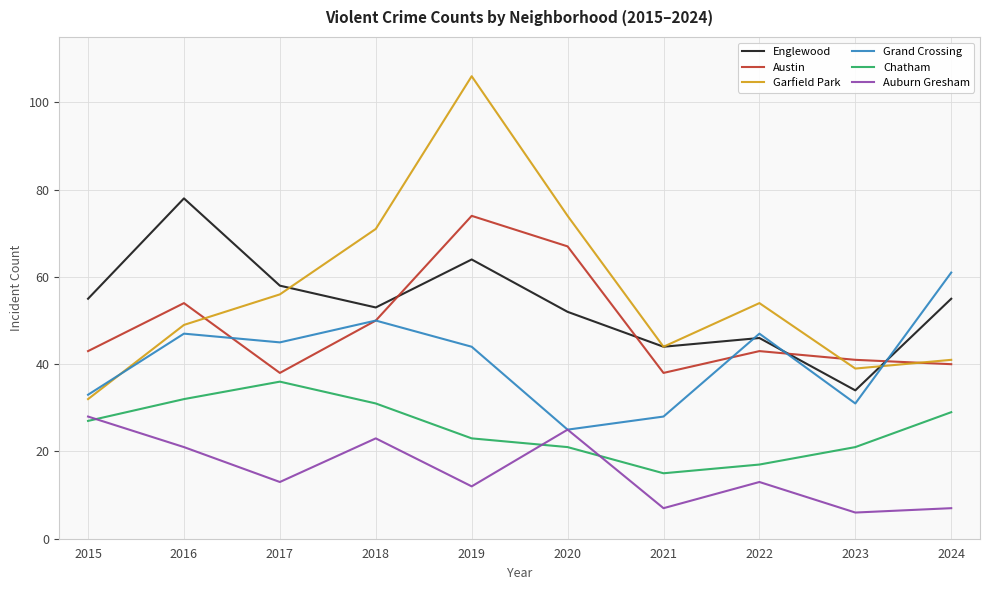

What are all the series names shown in the legend?

Englewood, Austin, Garfield Park, Grand Crossing, Chatham, Auburn Gresham